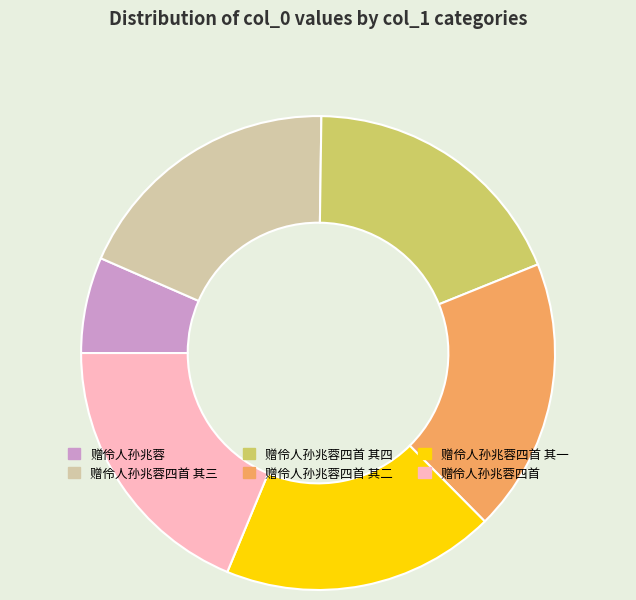

Between 赠伶人孙兆蓉 and 赠伶人孙兆蓉四首 其一, which is larger?

赠伶人孙兆蓉四首 其一